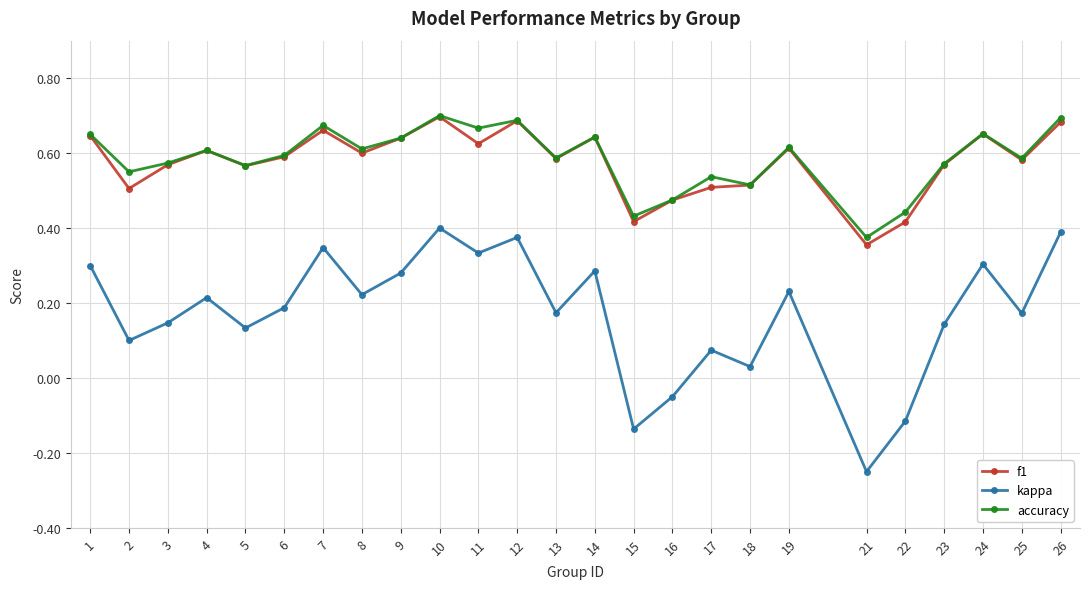

How many lines are shown in the chart?

3